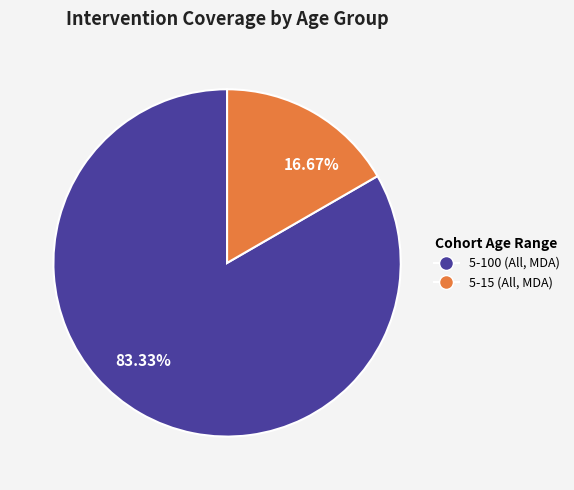

Rank the categories by value from lowest to highest.

16.67%, 83.33%